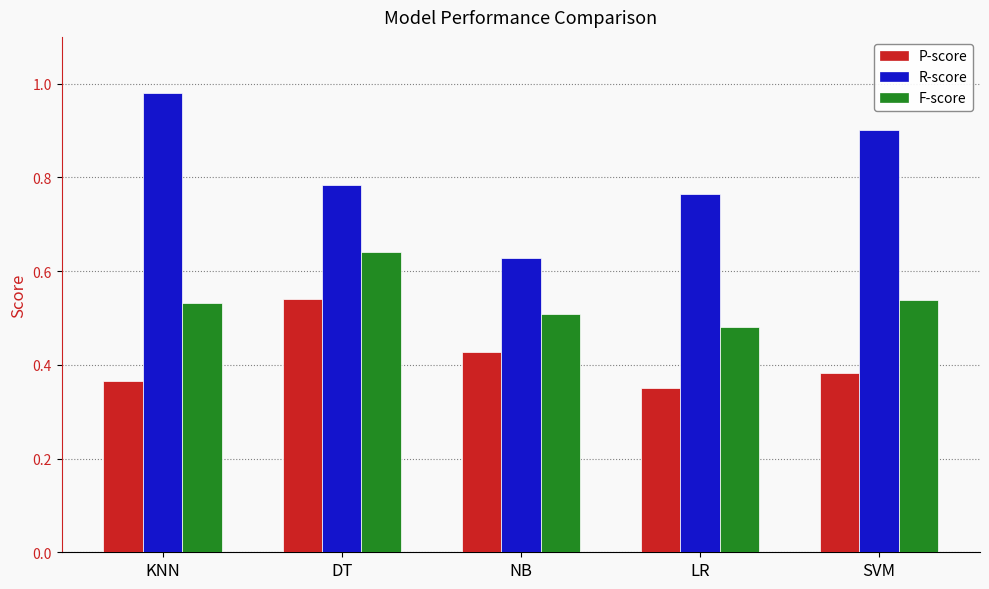

At how many categories does at least one series exceed 0?

5